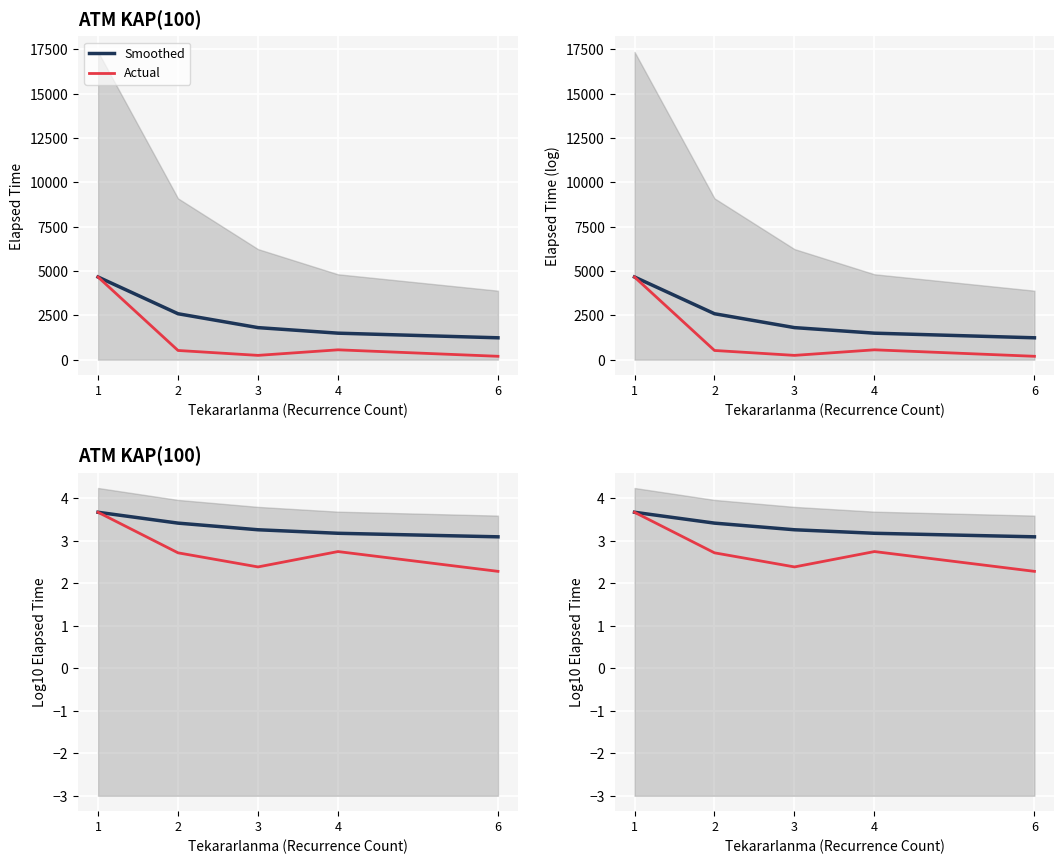

Which label corresponds to the smallest value in the chart?

6